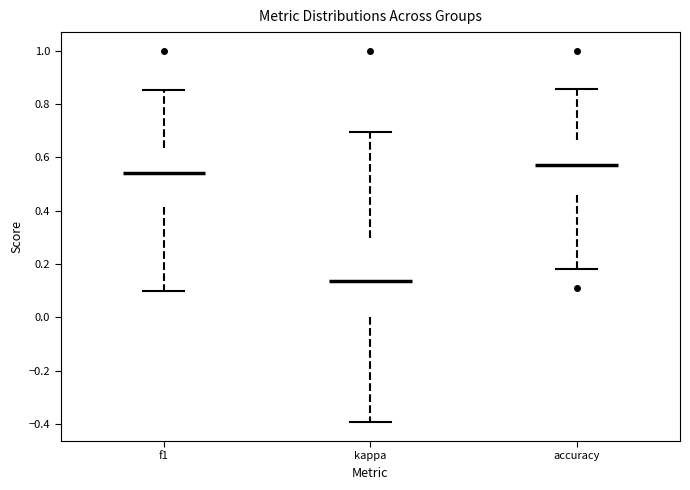

Where is the upper edge of the box for f1 on the y-axis? The values are not printed on the chart, so give them approximately, as read against the axis.

0.64